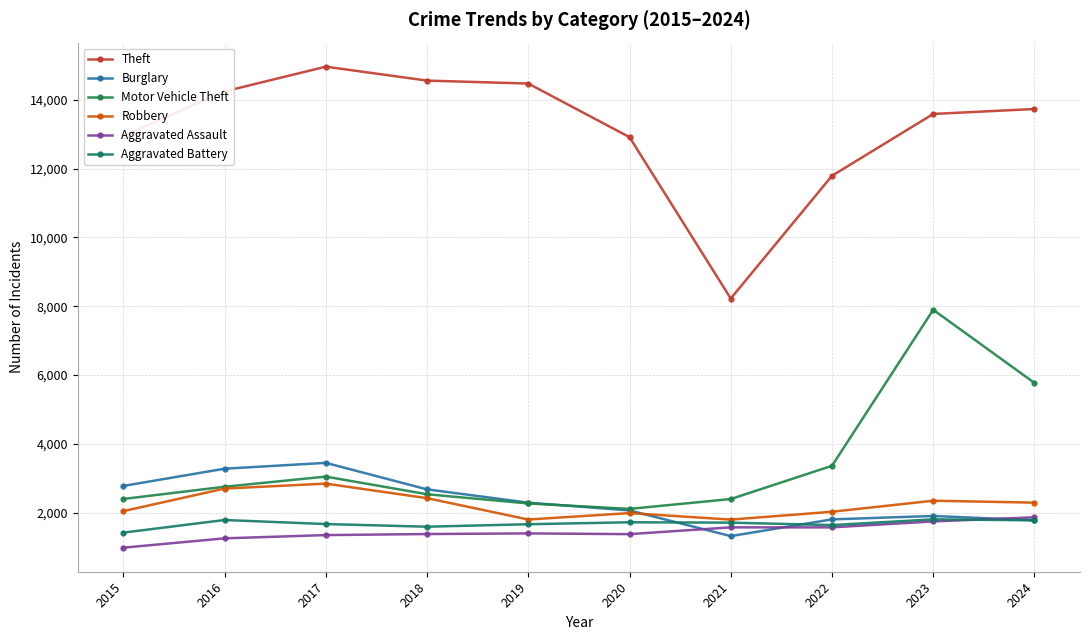

How many interior local valleys does the Aggravated Assault series have?

1